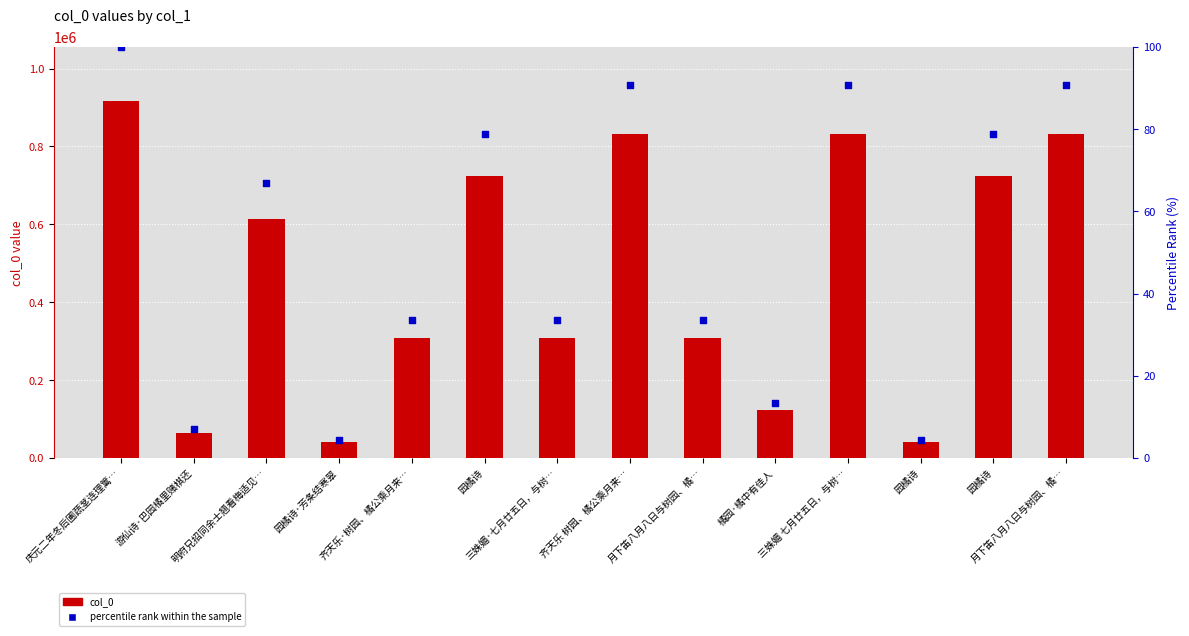

What are all the series names shown in the legend?

col_0, percentile rank within the sample